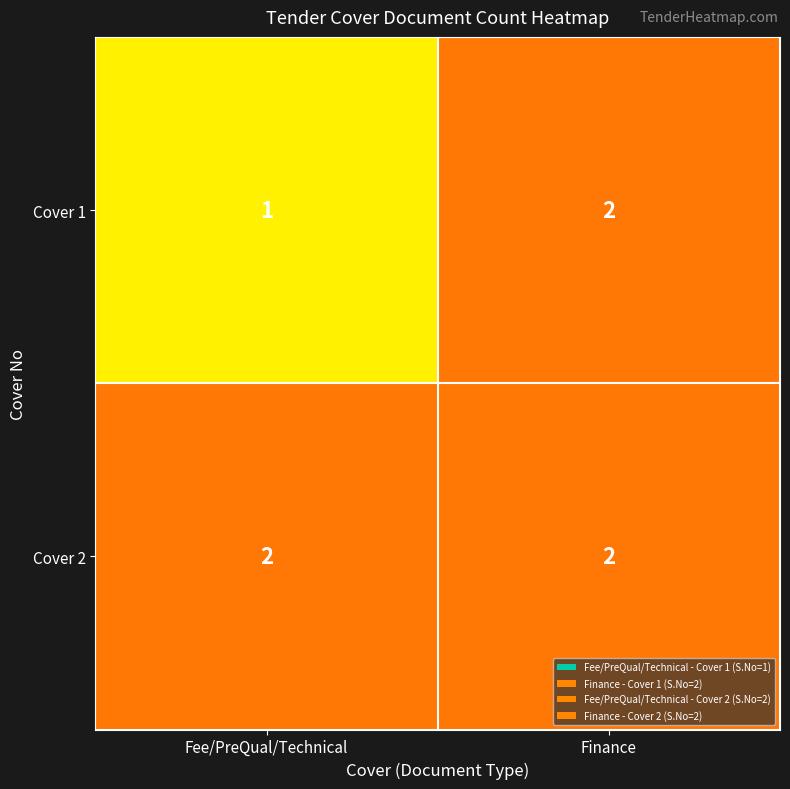

At which category is the sum across all series the highest?

Finance